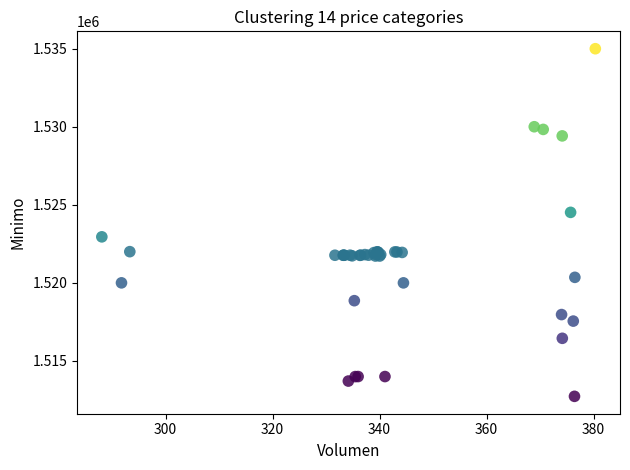

What Y value in the scatter plot is closest to 1523862?

1524513